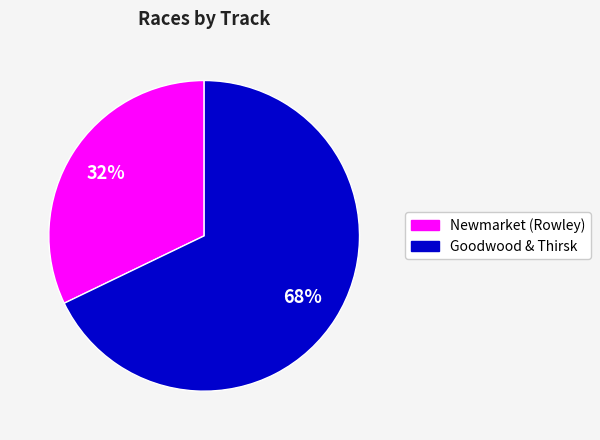

Is there a majority slice in this chart?

Yes